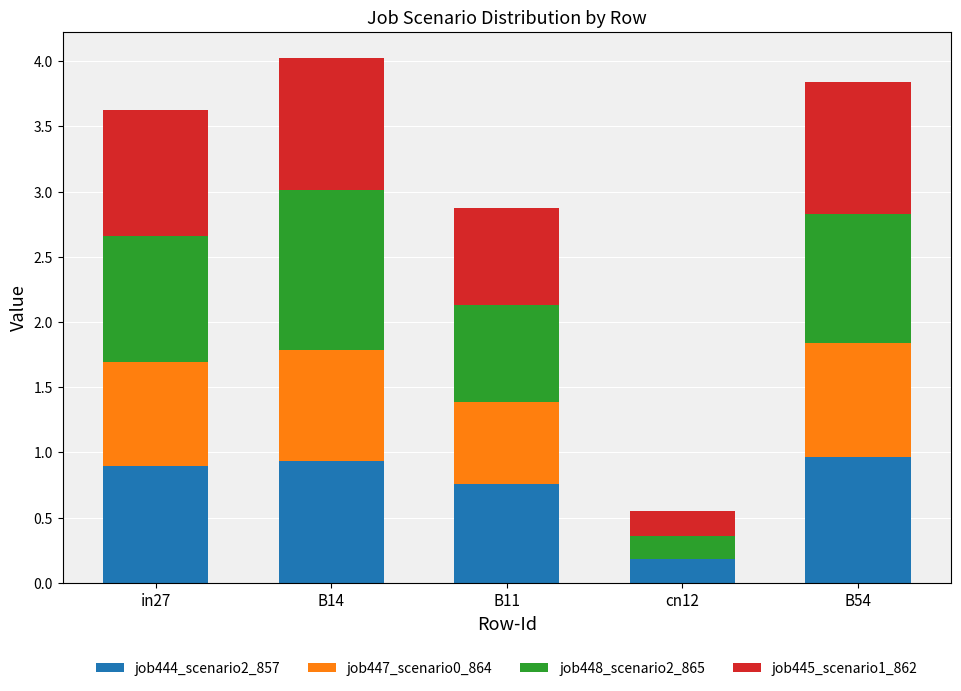

What is the sum of all job444_scenario2_857 values?

3.7